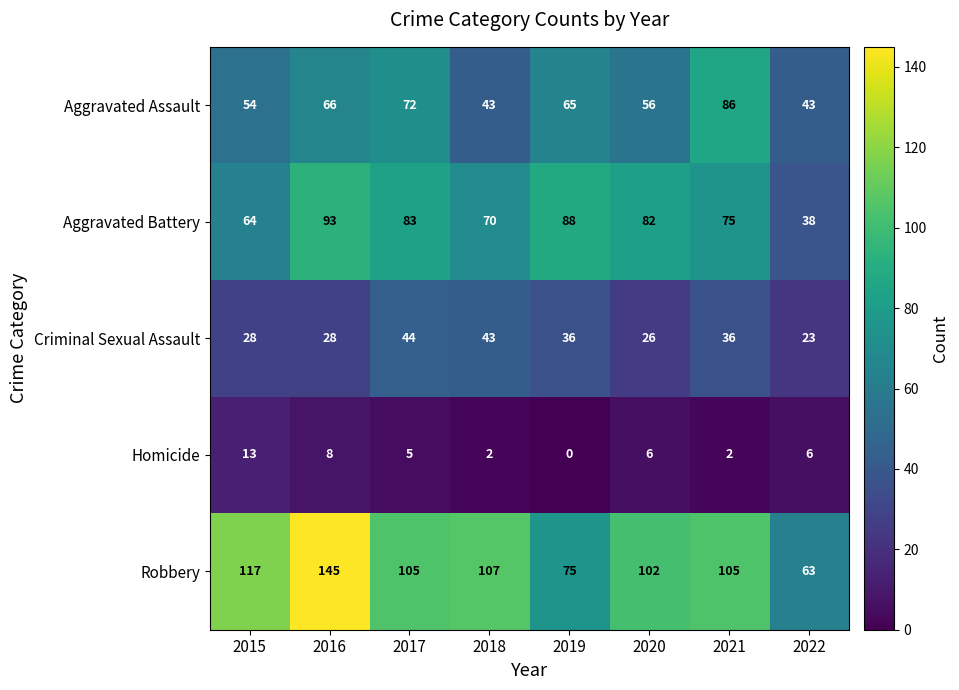

Count the number of data series in this chart.

5